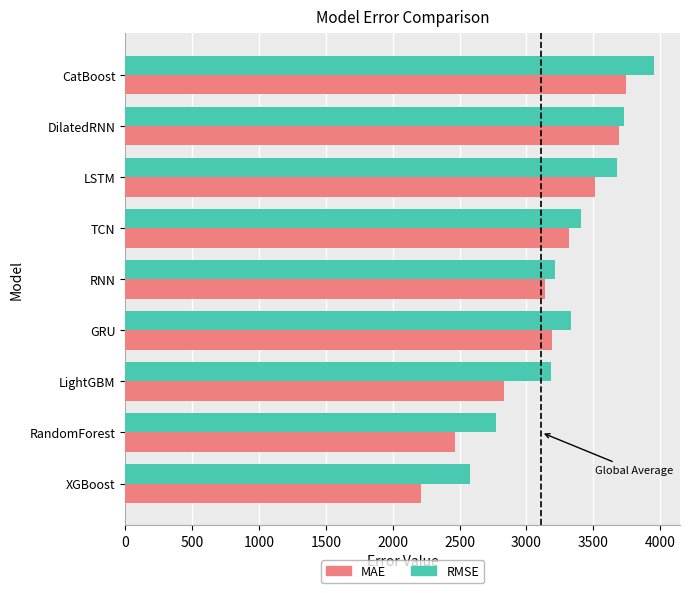

Which series has the largest total across all categories?

RMSE